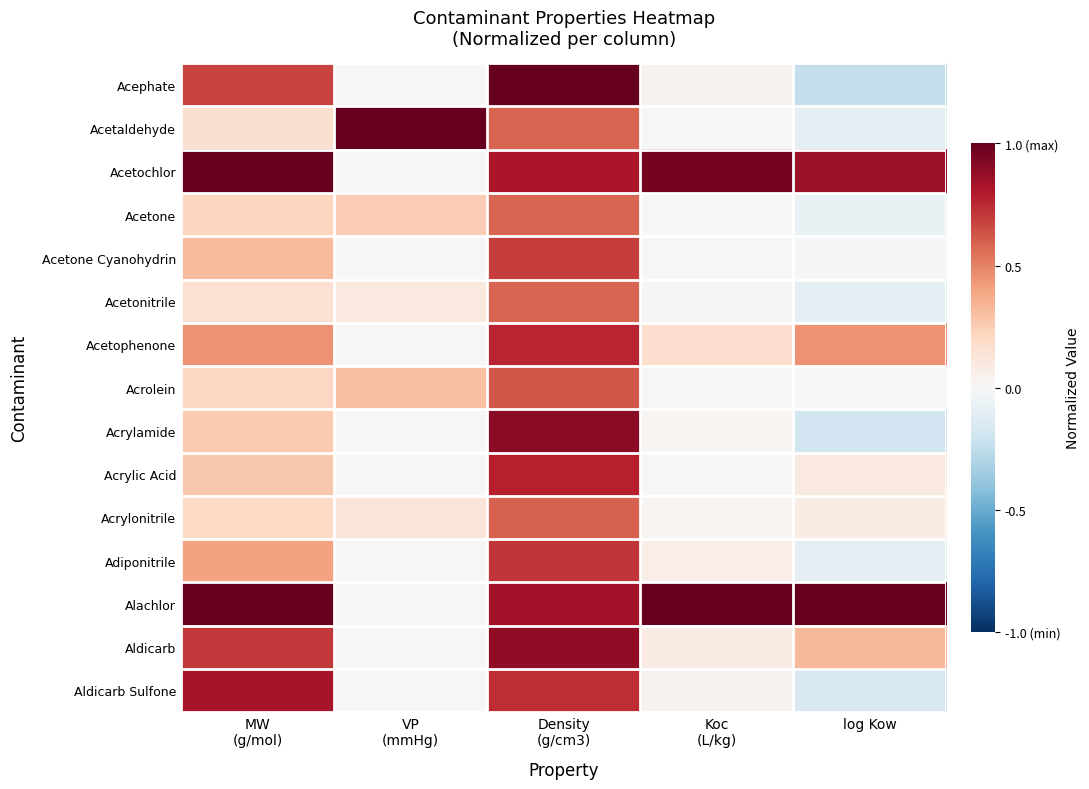

Reading left to right, extract all data points from this chart.

Acephate: MW
(g/mol)=0.7	VP
(mmHg)=0.0	Density
(g/cm3)=1.0	Koc
(L/kg)=0.0	log Kow=-0.2
Acetaldehyde: MW
(g/mol)=0.2	VP
(mmHg)=1.0	Density
(g/cm3)=0.6	Koc
(L/kg)=0.0	log Kow=-0.1
Acetochlor: MW
(g/mol)=1.0	VP
(mmHg)=0.0	Density
(g/cm3)=0.8	Koc
(L/kg)=1.0	log Kow=0.9
Acetone: MW
(g/mol)=0.2	VP
(mmHg)=0.3	Density
(g/cm3)=0.6	Koc
(L/kg)=0.0	log Kow=-0.1
Acetone Cyanohydrin: MW
(g/mol)=0.3	VP
(mmHg)=0.0	Density
(g/cm3)=0.7	Koc
(L/kg)=0.0	log Kow=-0.0
Acetonitrile: MW
(g/mol)=0.2	VP
(mmHg)=0.1	Density
(g/cm3)=0.6	Koc
(L/kg)=0.0	log Kow=-0.1
Acetophenone: MW
(g/mol)=0.4	VP
(mmHg)=0.0	Density
(g/cm3)=0.8	Koc
(L/kg)=0.2	log Kow=0.4
Acrolein: MW
(g/mol)=0.2	VP
(mmHg)=0.3	Density
(g/cm3)=0.6	Koc
(L/kg)=0.0	log Kow=-0.0
Acrylamide: MW
(g/mol)=0.3	VP
(mmHg)=0.0	Density
(g/cm3)=0.9	Koc
(L/kg)=0.0	log Kow=-0.2
Acrylic Acid: MW
(g/mol)=0.3	VP
(mmHg)=0.0	Density
(g/cm3)=0.8	Koc
(L/kg)=0.0	log Kow=0.1
Acrylonitrile: MW
(g/mol)=0.2	VP
(mmHg)=0.1	Density
(g/cm3)=0.6	Koc
(L/kg)=0.0	log Kow=0.1
Adiponitrile: MW
(g/mol)=0.4	VP
(mmHg)=0.0	Density
(g/cm3)=0.7	Koc
(L/kg)=0.1	log Kow=-0.1
Alachlor: MW
(g/mol)=1.0	VP
(mmHg)=0.0	Density
(g/cm3)=0.8	Koc
(L/kg)=1.0	log Kow=1.0
Aldicarb: MW
(g/mol)=0.7	VP
(mmHg)=0.0	Density
(g/cm3)=0.9	Koc
(L/kg)=0.1	log Kow=0.3
Aldicarb Sulfone: MW
(g/mol)=0.8	VP
(mmHg)=0.0	Density
(g/cm3)=0.7	Koc
(L/kg)=0.0	log Kow=-0.2